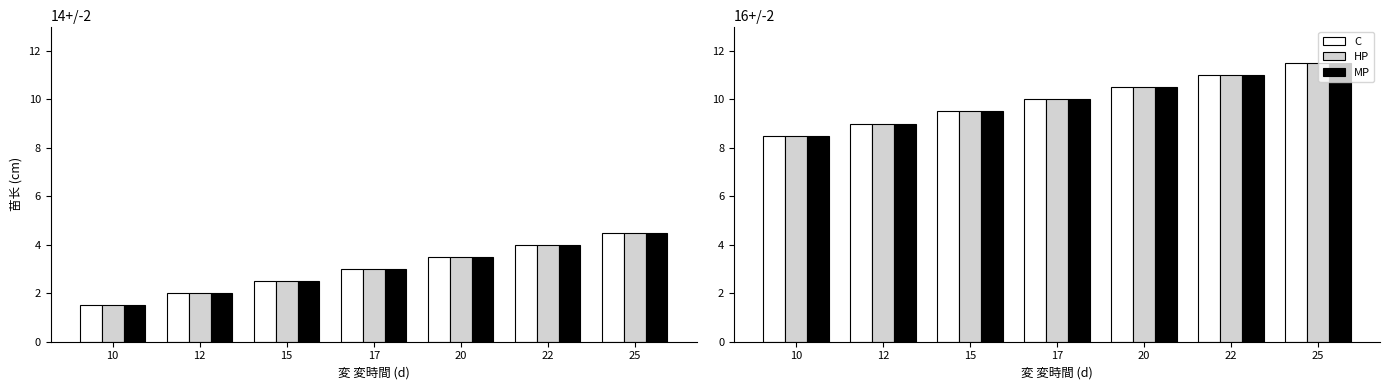

Rank the series at 12 from lowest to highest value.

C, HP, MP